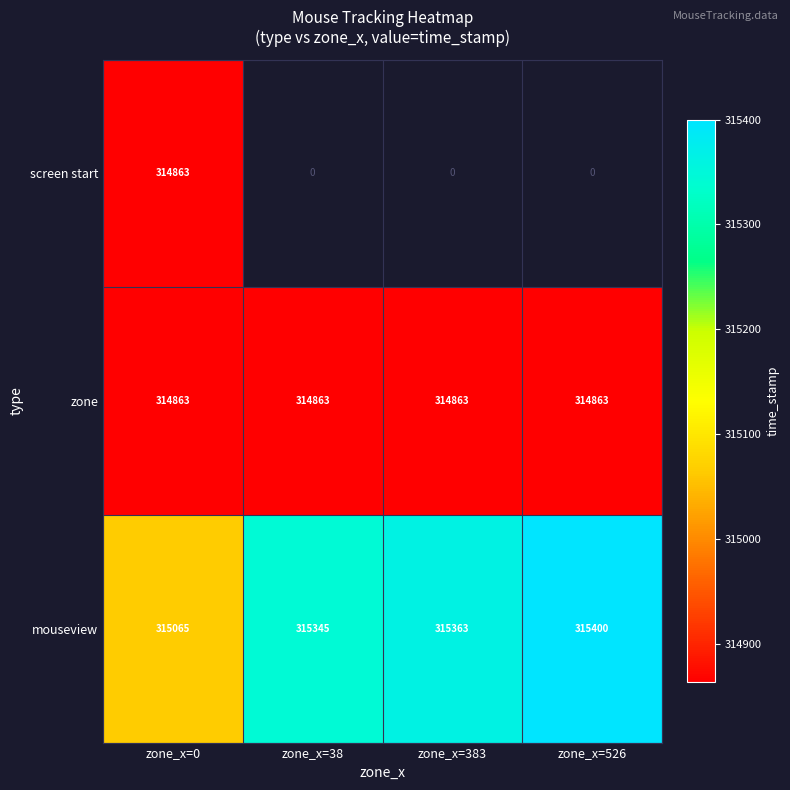

List the labels in order of mouseview value, smallest first.

zone_x=0, zone_x=38, zone_x=383, zone_x=526